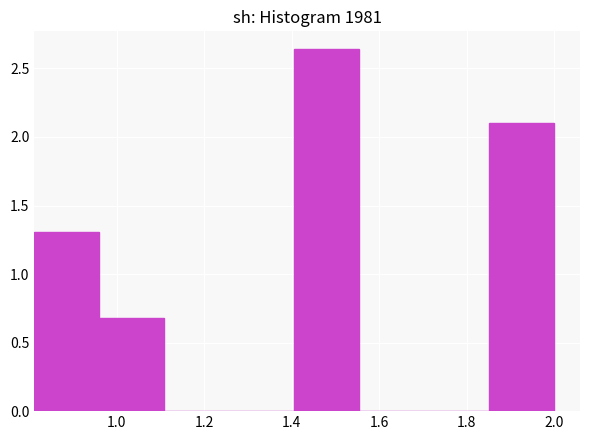

Reading left to right, list every bar in this chart as the range it spans on the x-axis followed by its height. Neither the bar edges nor the heights are printed on the chart, so give them approximately, as read against the axes.

0.82 to 0.96: 1.30
0.96 to 1.10: 0.70
1.10 to 1.26: 0
1.26 to 1.40: 0
1.40 to 1.56: 2.65
1.56 to 1.70: 0
1.70 to 1.86: 0
1.86 to 2.00: 2.10